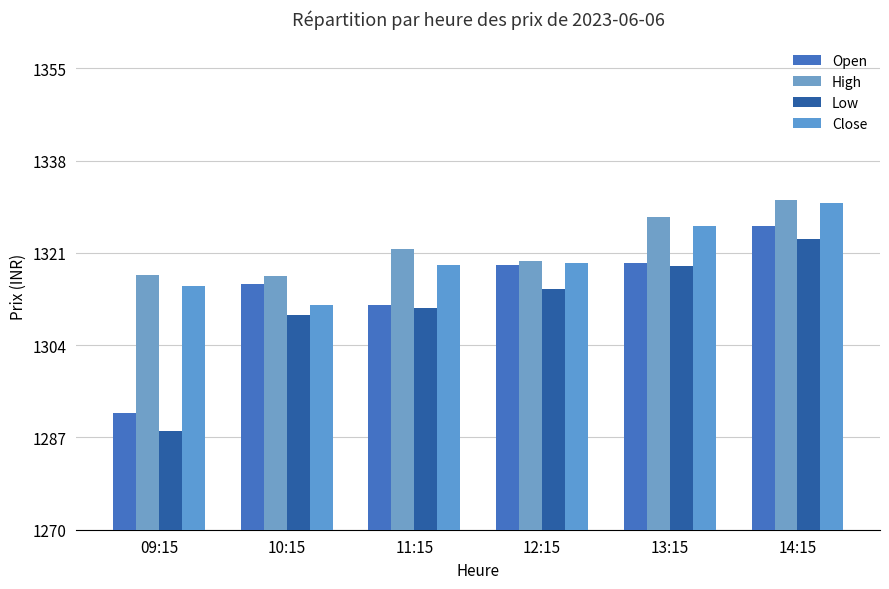

At which category does the chart reach its minimum across all series?

09:15